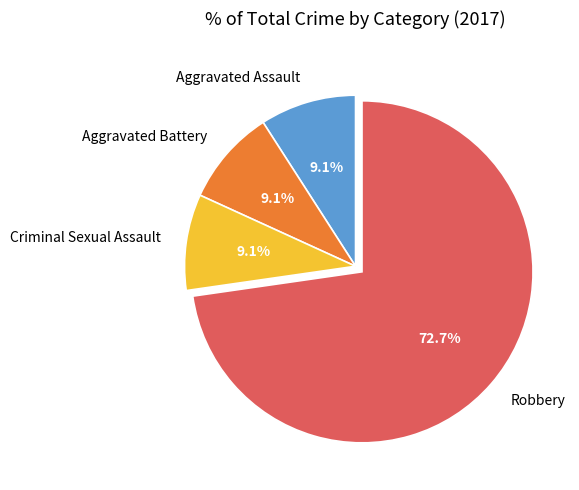

Combined, what portion of the pie is Aggravated Assault and Criminal Sexual Assault?

18.2%